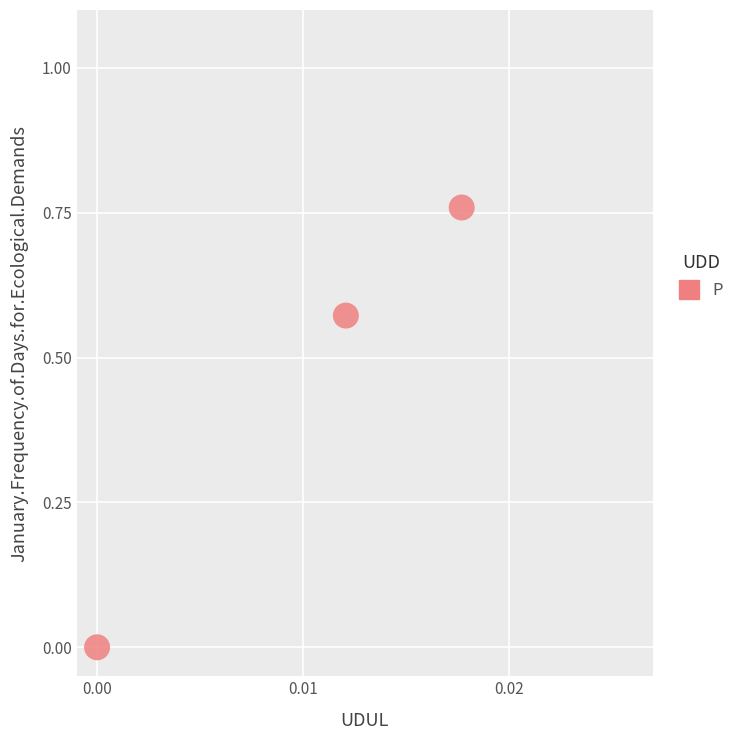

What is the average Y value?

0.4